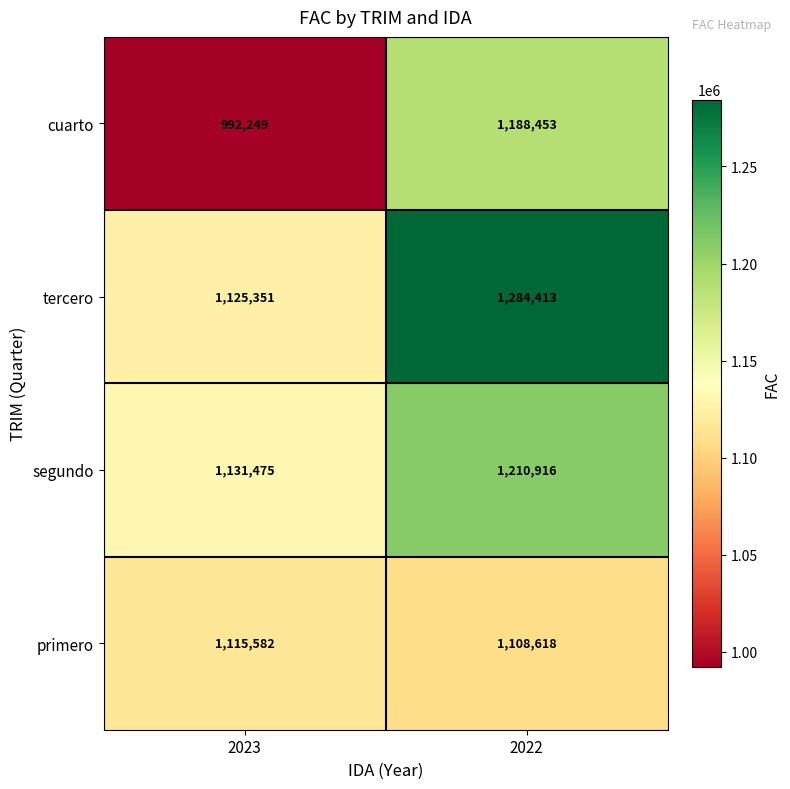

What is the difference between the highest and lowest values at 2022?

175795